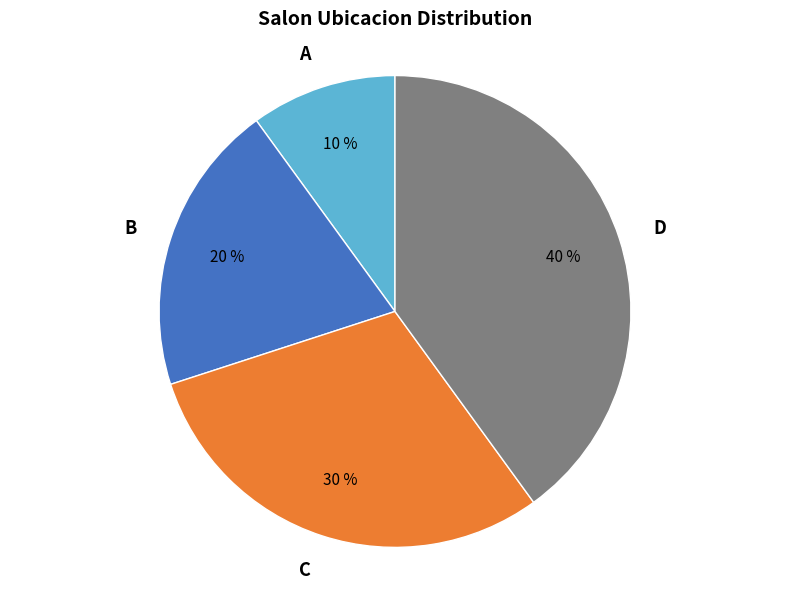

Is there a majority slice in this chart?

No